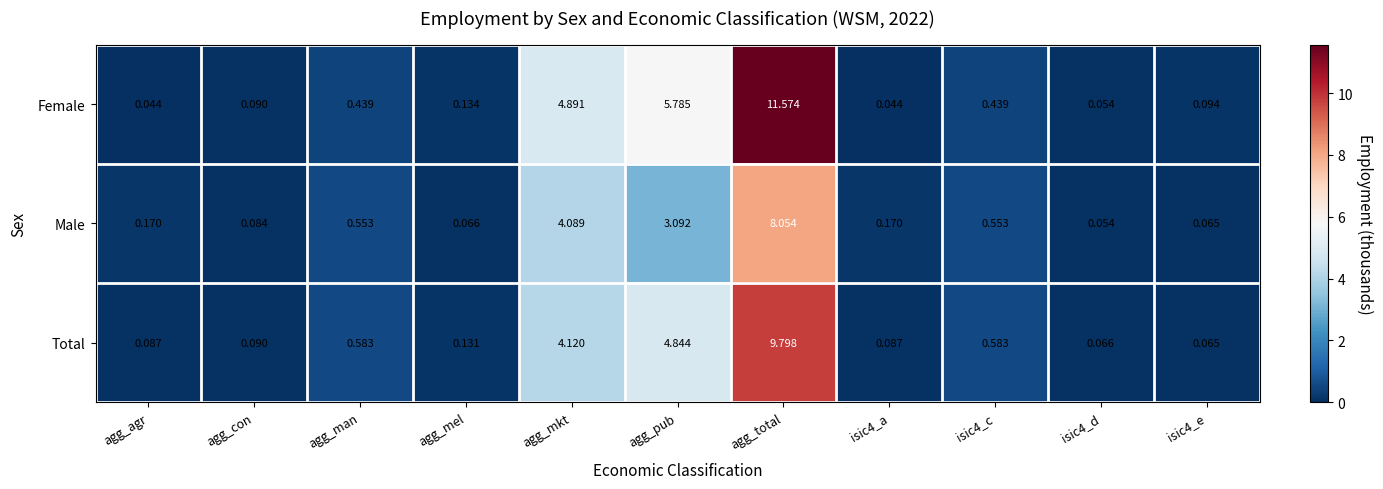

Rank the series by their maximum value, from lowest to highest.

Male, Total, Female